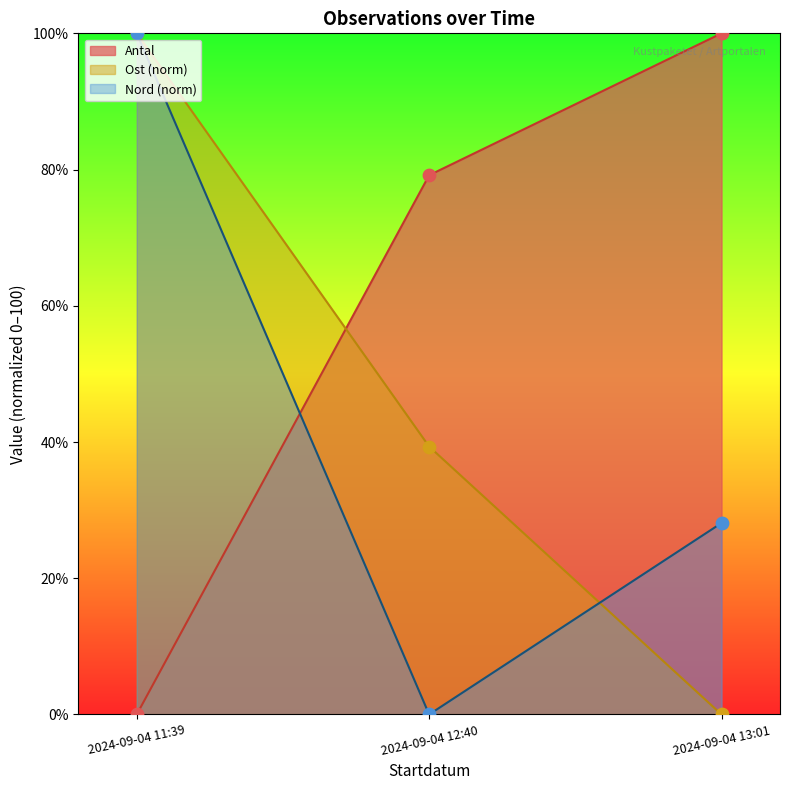

At how many categories does at least one series exceed 71?

3